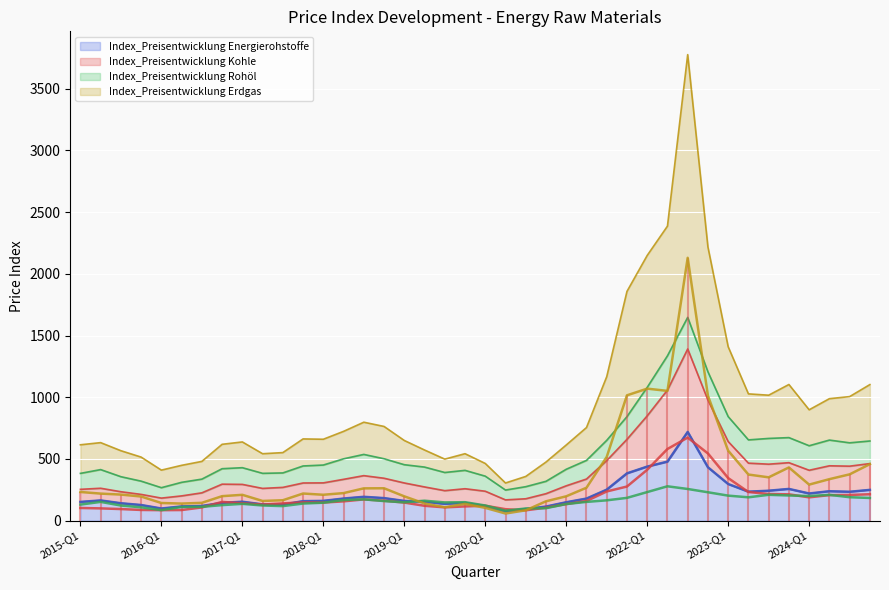

Rank the categories by Index_Preisentwicklung Kohle value from lowest to highest.

22, 2019-Q1, 2020-Q1, 2018-Q1, 21, 2017-Q1, 2016-Q1, 2015-Q1, 23, 2021-Q1, 18, 19, 17, 20, 2024-Q1, 24, 10, 2023-Q1, 16, 12, 11, 2022-Q1, 13, 25, 15, 14, 36, 37, 38, 35, 39, 34, 33, 26, 27, 32, 28, 31, 29, 30